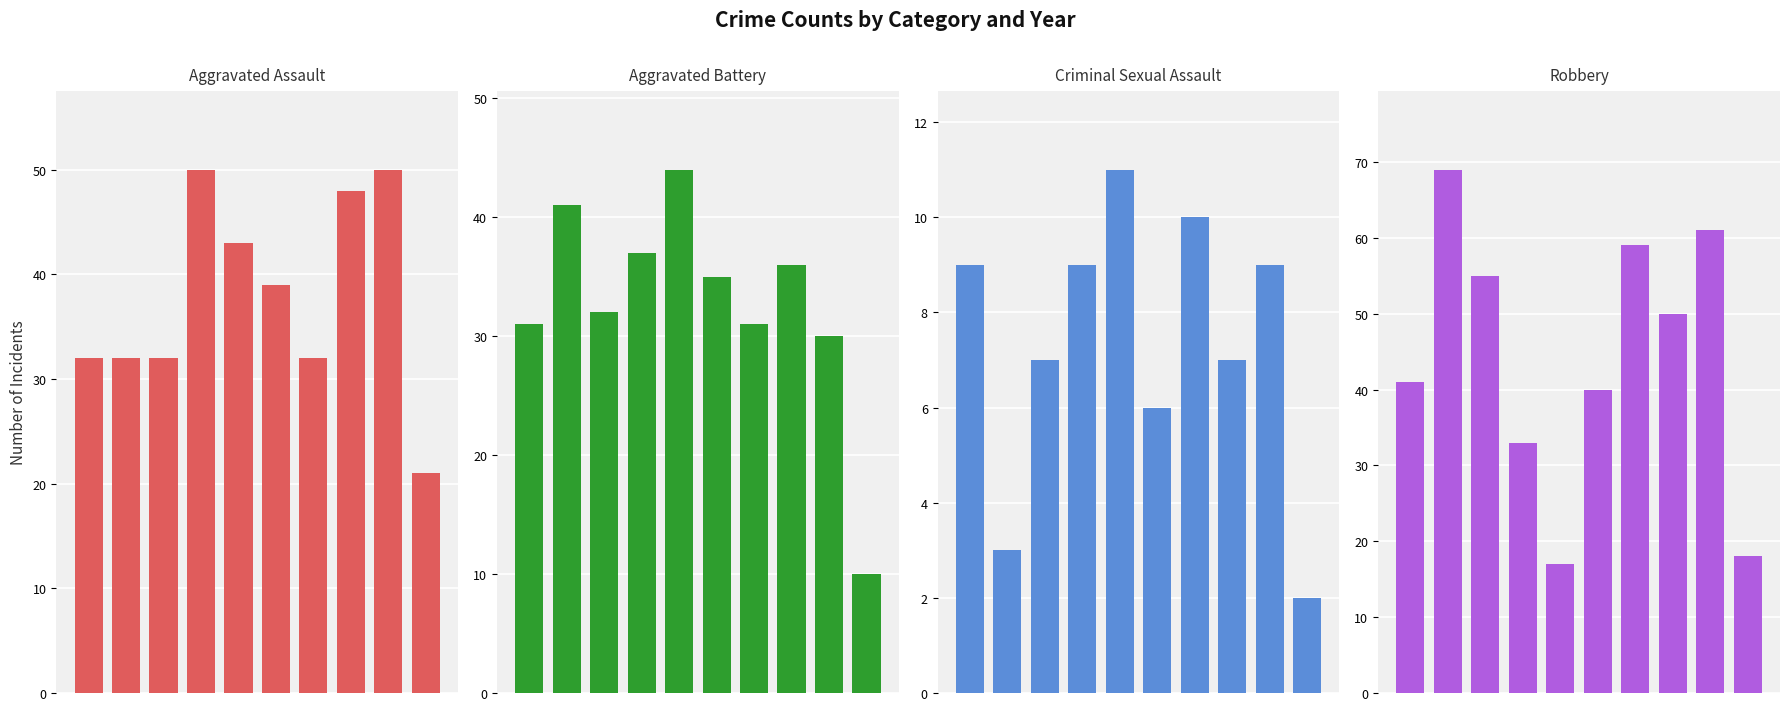

What is the total value across all series at 0?

113